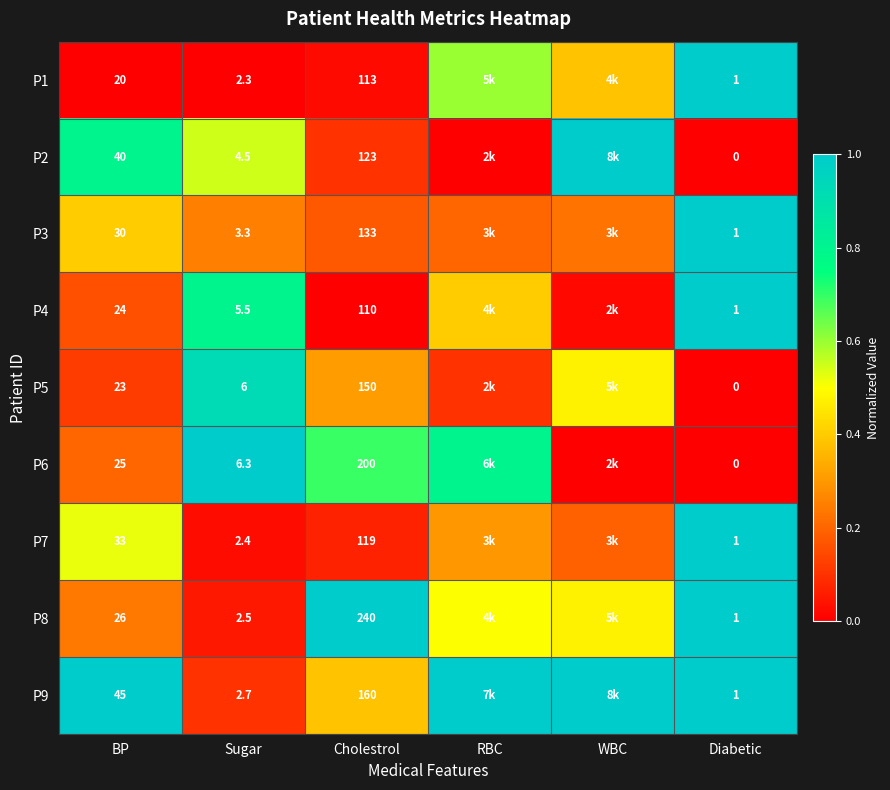

What is the minimum value for P8?

0.1